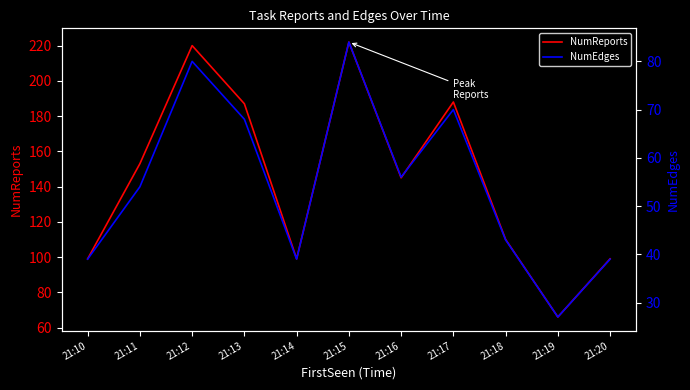

At which label does NumReports first exceed 145?

21:11